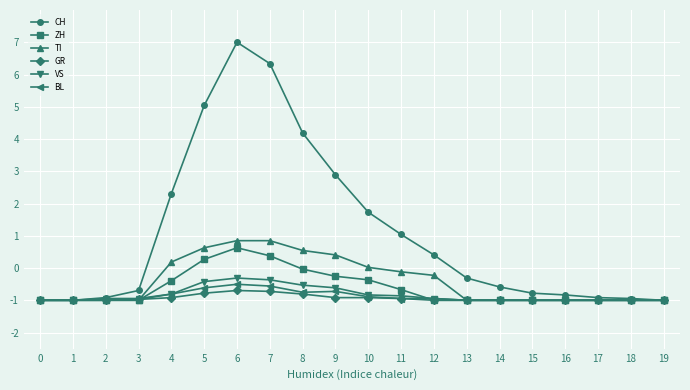

Between 8 and 12, which series saw the biggest shift?

CH